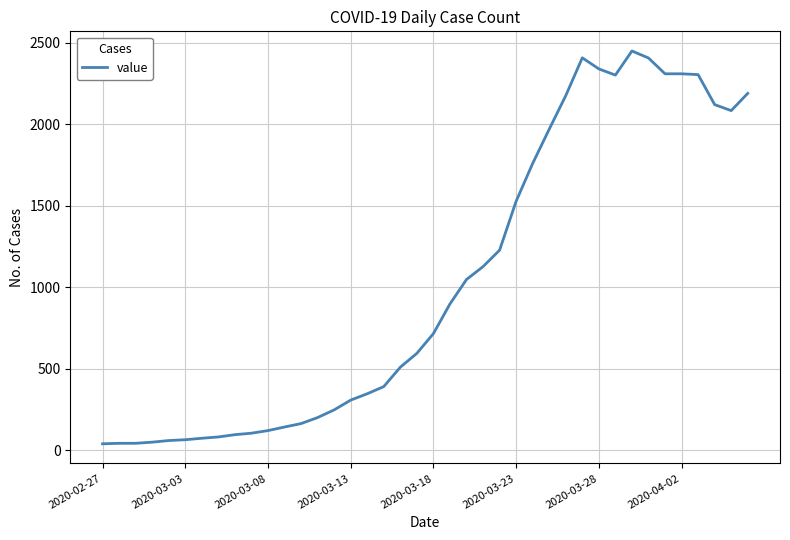

What is the greatest value displayed?

2450